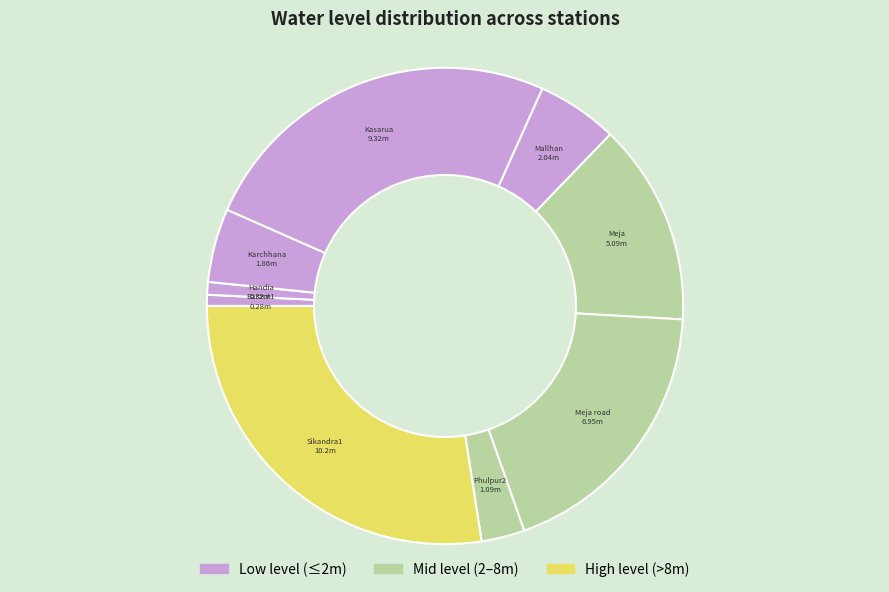

Which slice is the largest?

Sikandra1